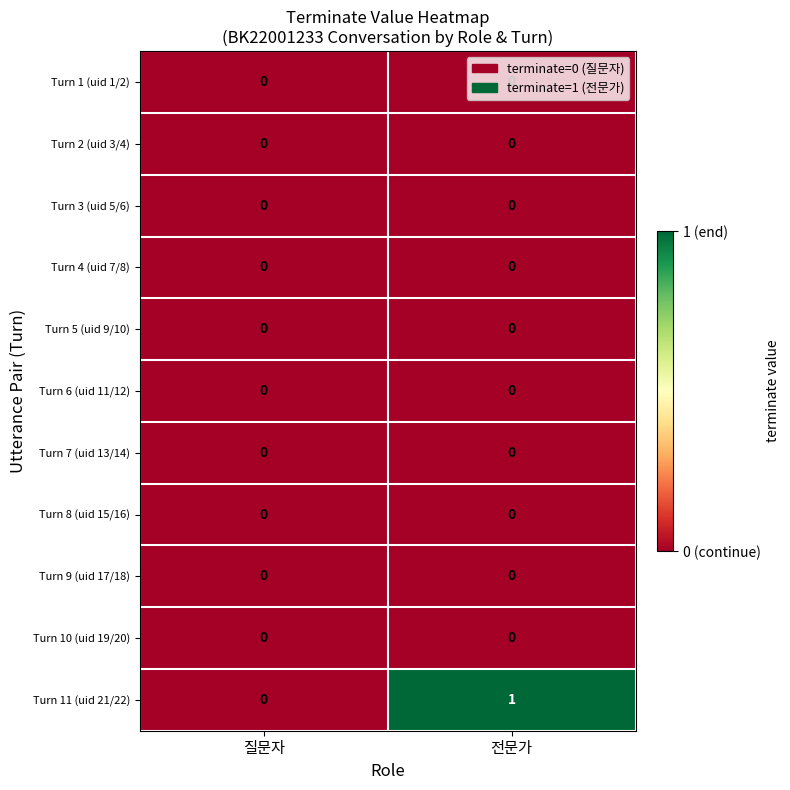

Is it true that Turn 8 (uid 15/16) equals 0 at 전문가?

True